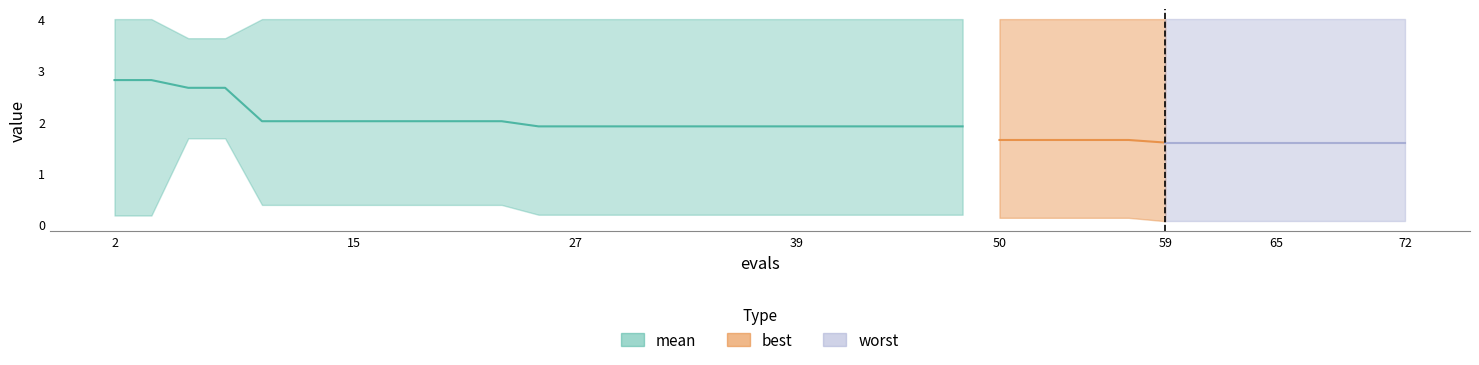

True or false: best has more than 0 interior local peaks.

False